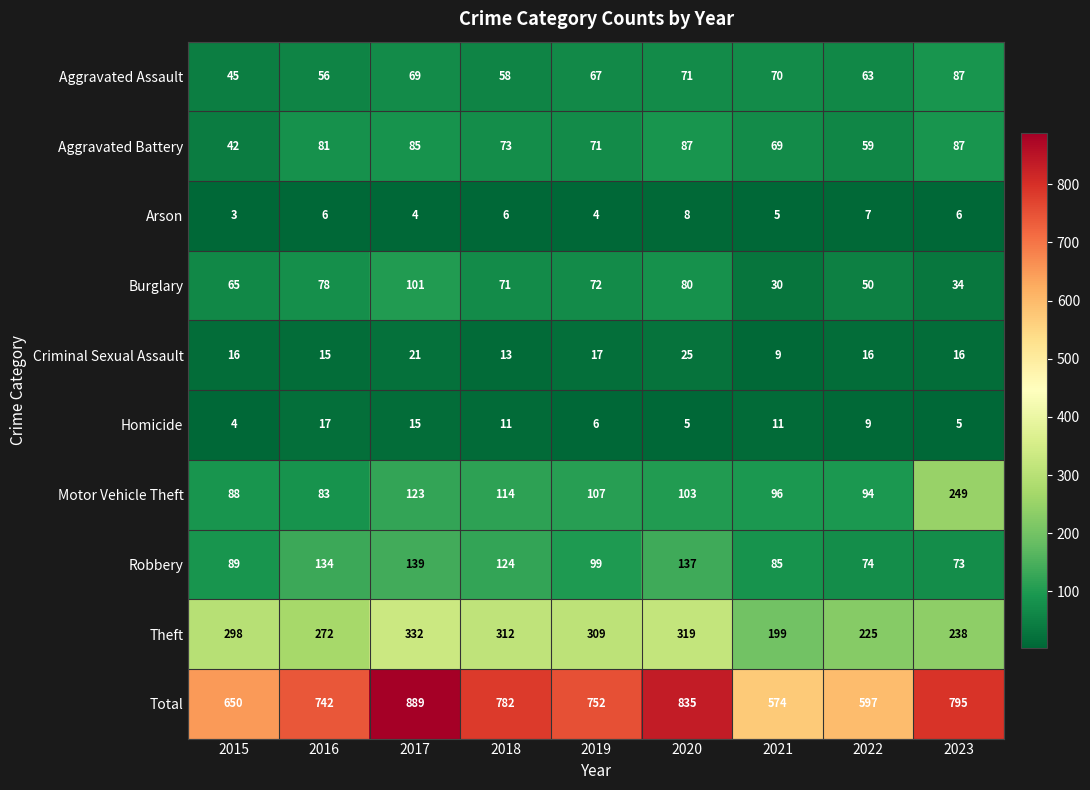

Which series has the largest total across all categories?

Total